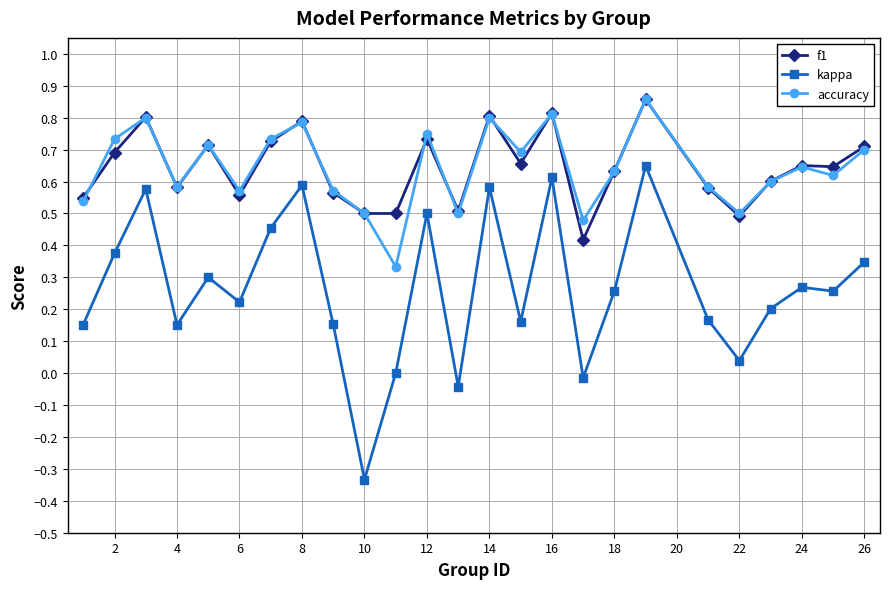

How many series are shown in this chart?

3